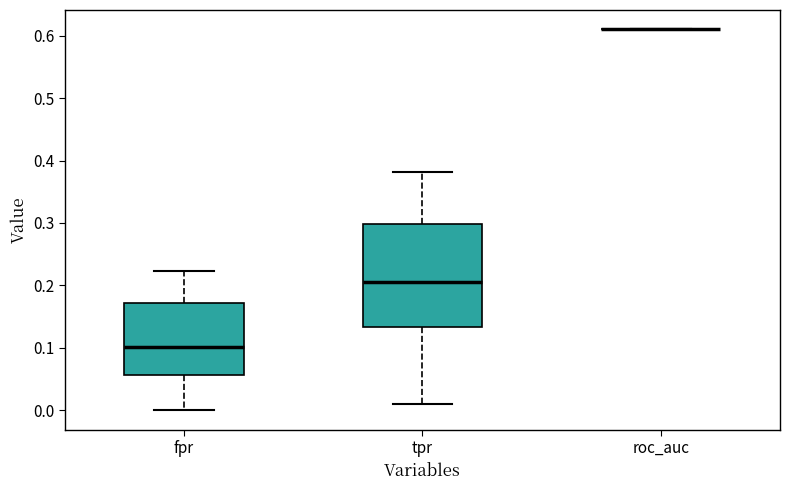

Comparing the boxes themselves (not the whiskers), which one is the tallest?

tpr